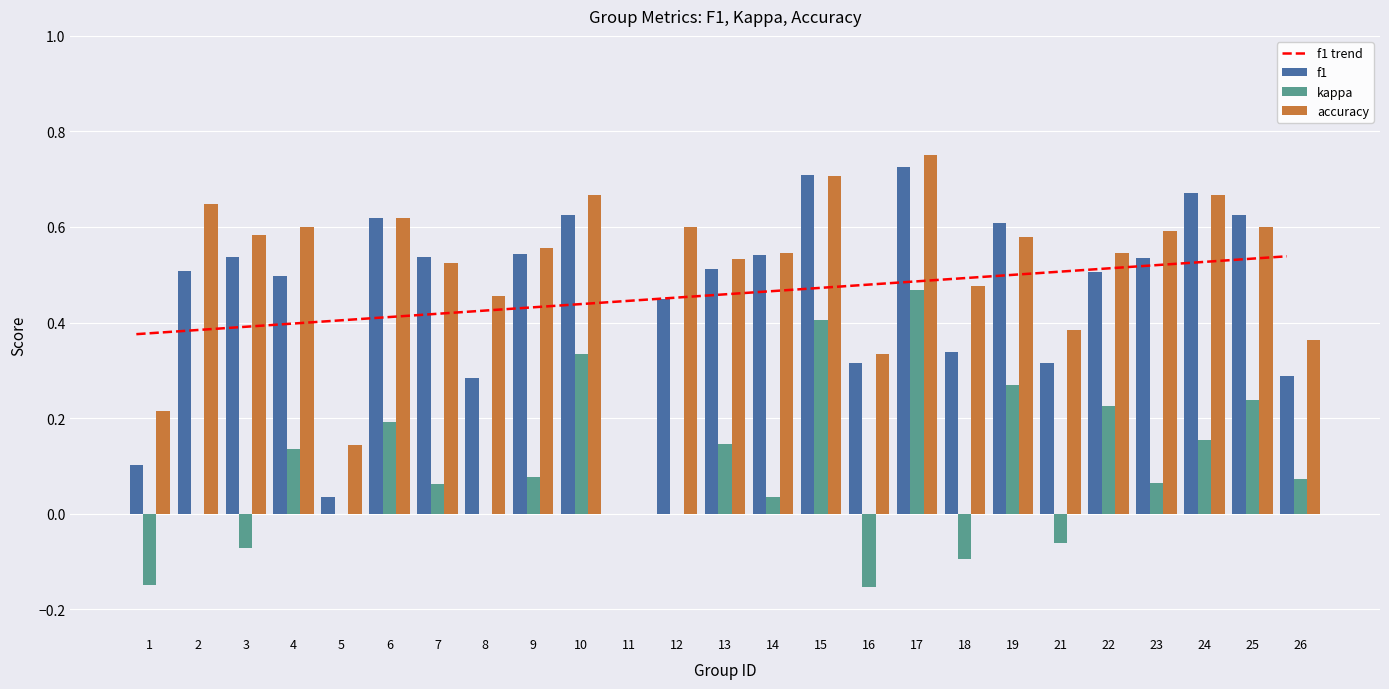

Count the f1 trend values in the range 0 to 1.

25